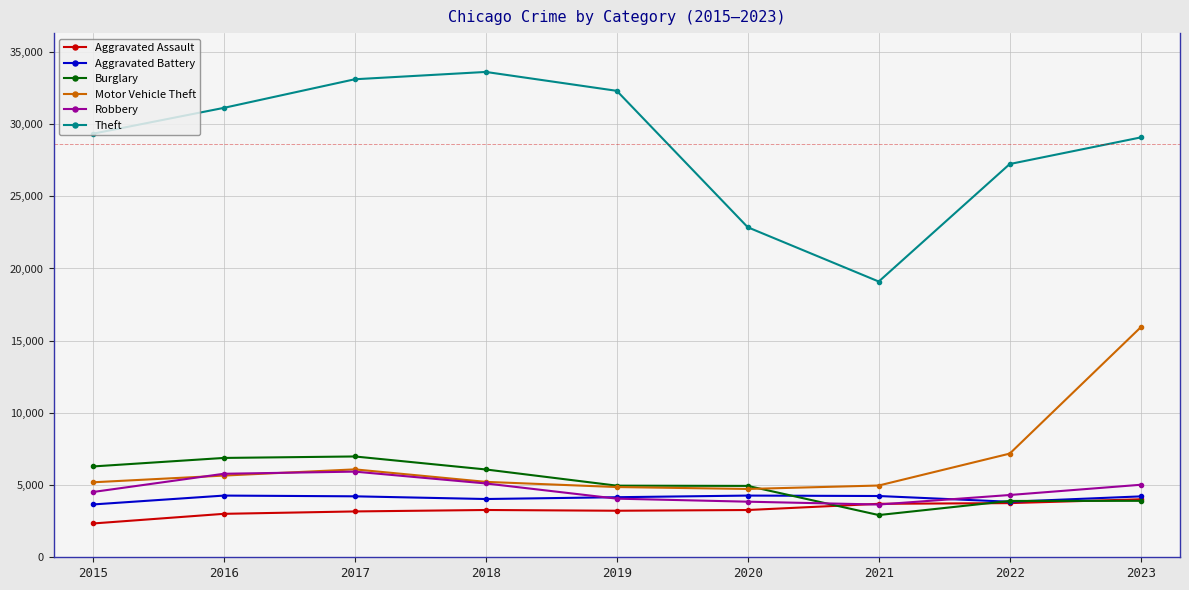

Which series has the widest spread of values?

Theft